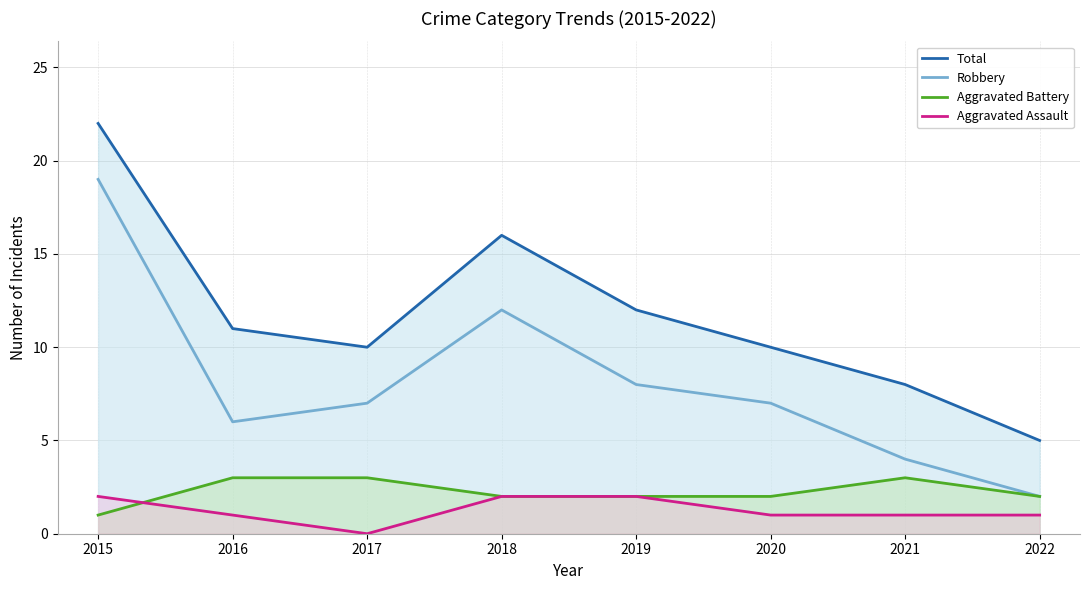

Rank the categories by Aggravated Battery value from lowest to highest.

2015, 2018, 2019, 2020, 2022, 2016, 2017, 2021